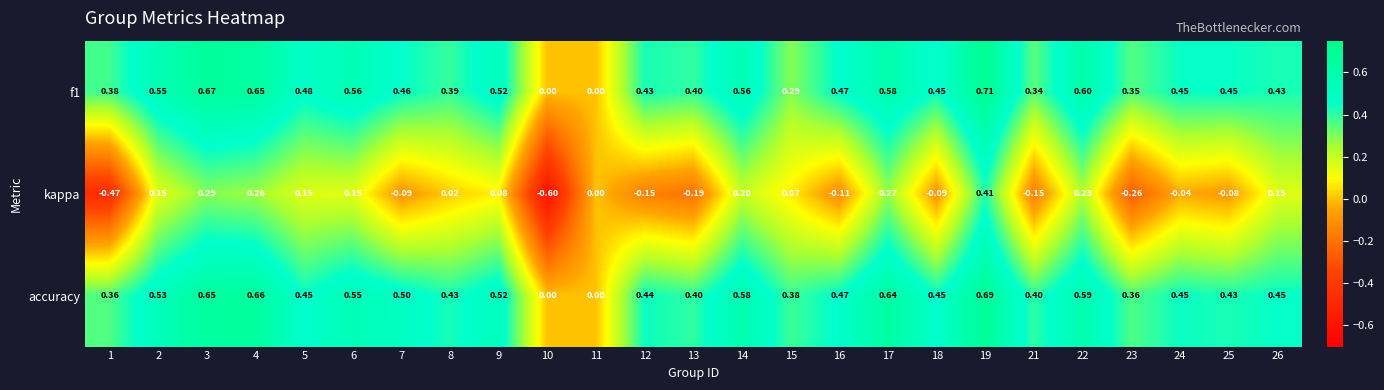

Which series has the largest range (max minus min)?

kappa